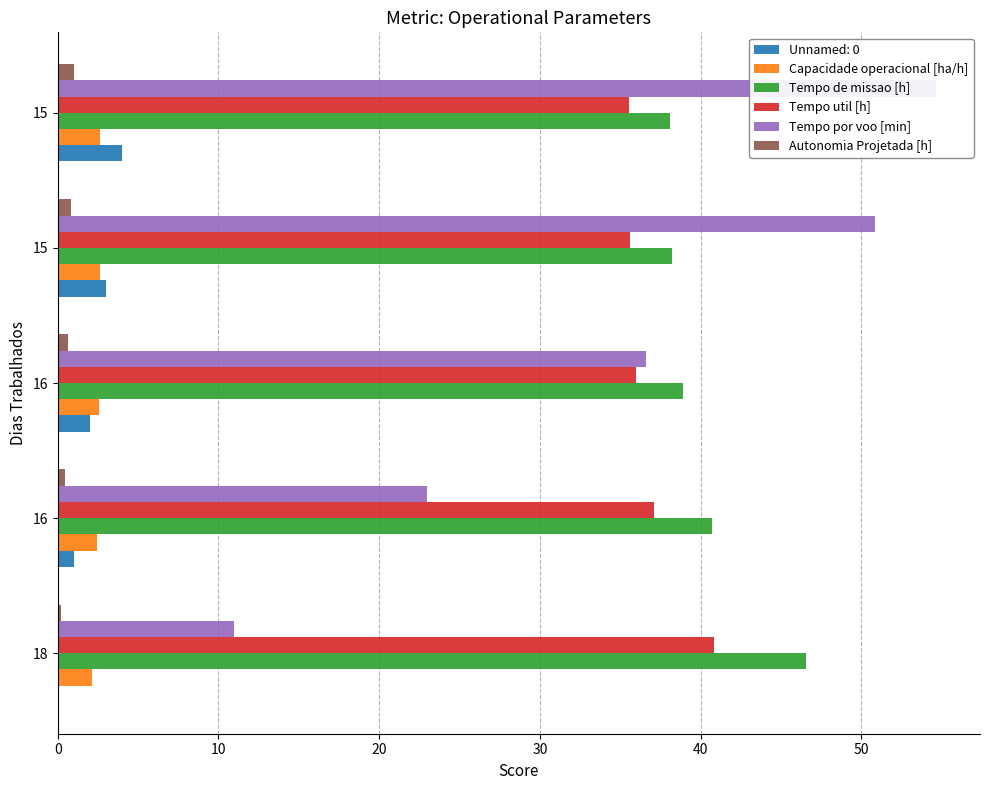

At how many categories does at least one series exceed 44?

3